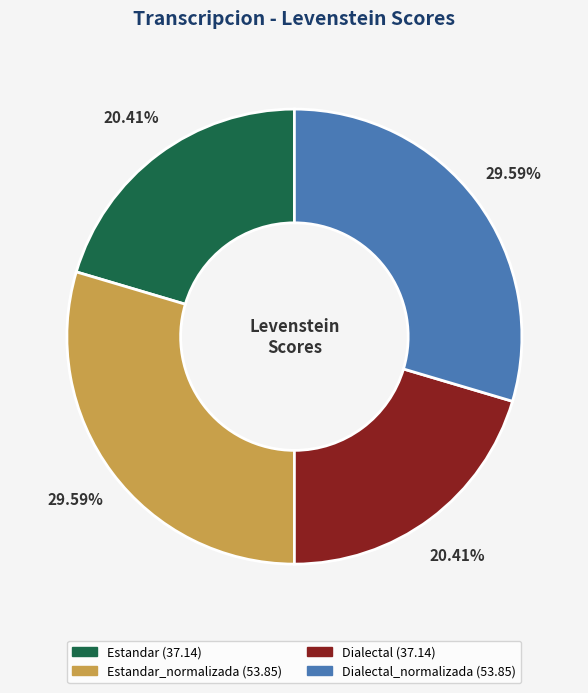

Is there a majority slice in this chart?

No